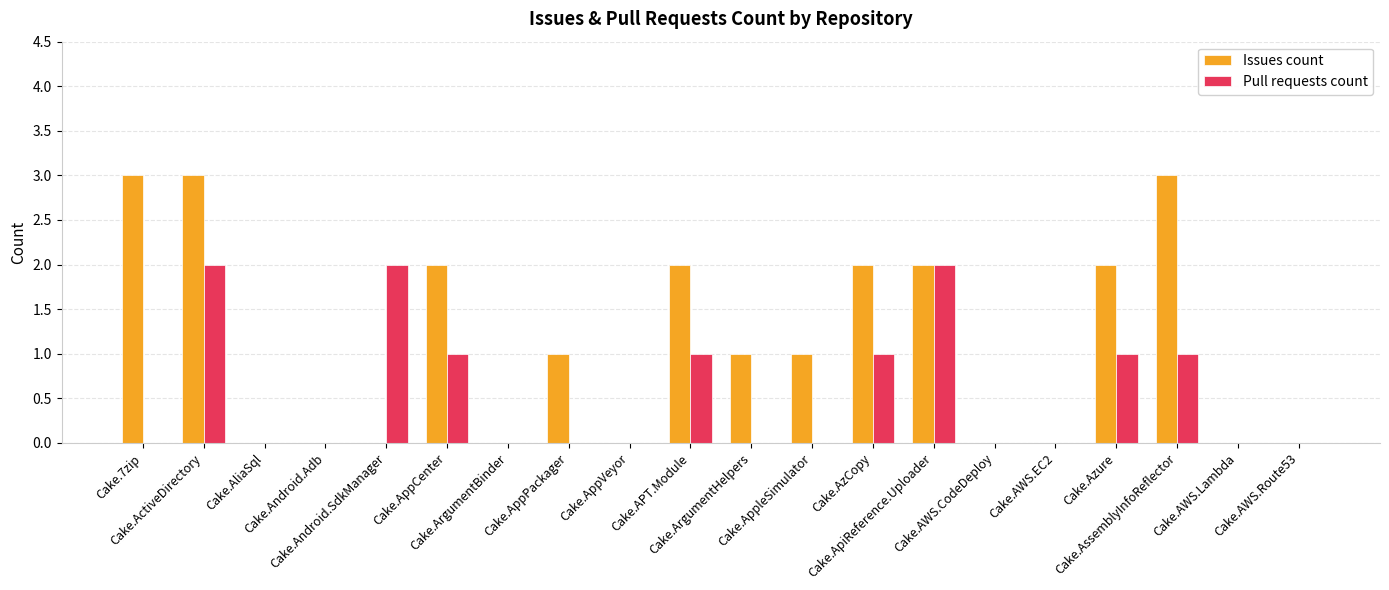

What is the sum of all Issues count values?

22